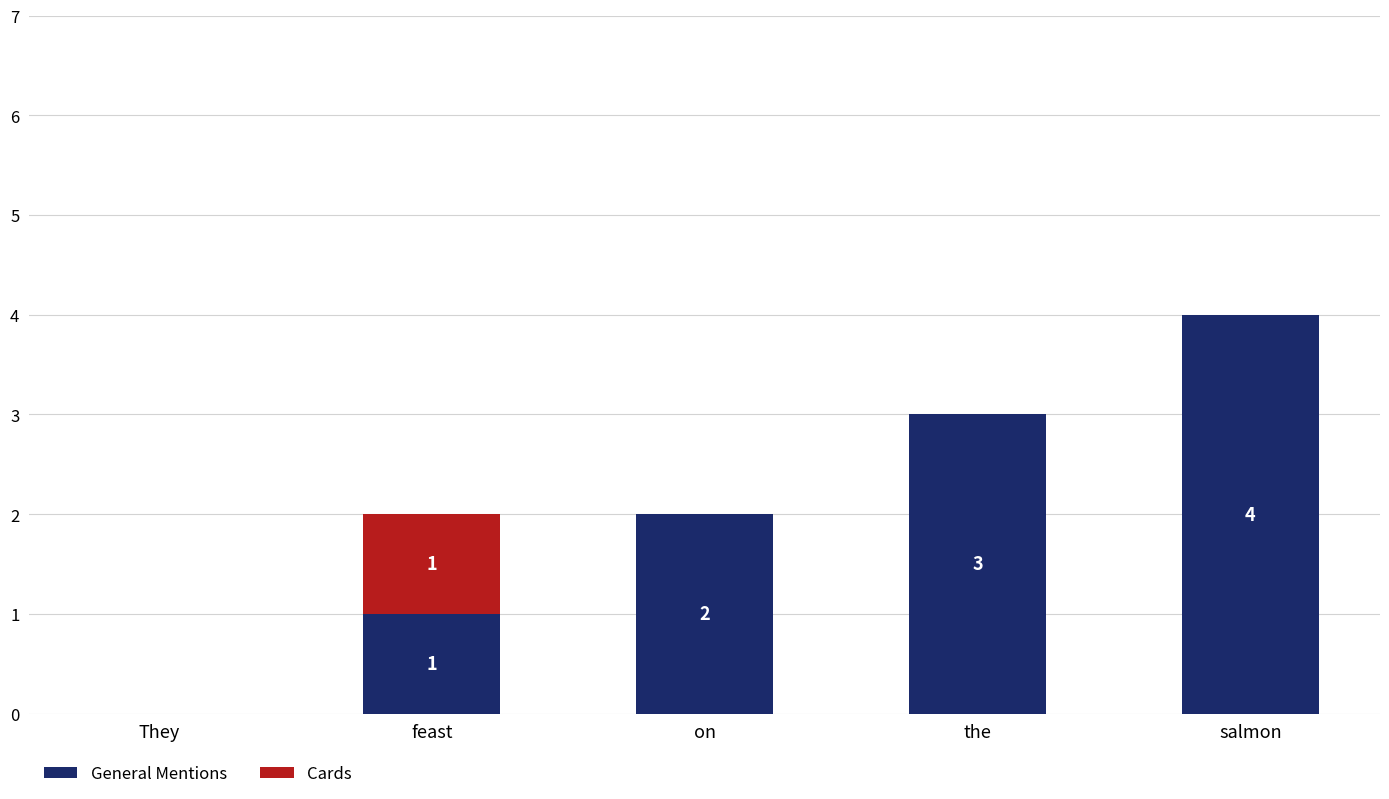

Reading left to right, list the values for the General Mentions series.

They=0	feast=1	on=2	the=3	salmon=4